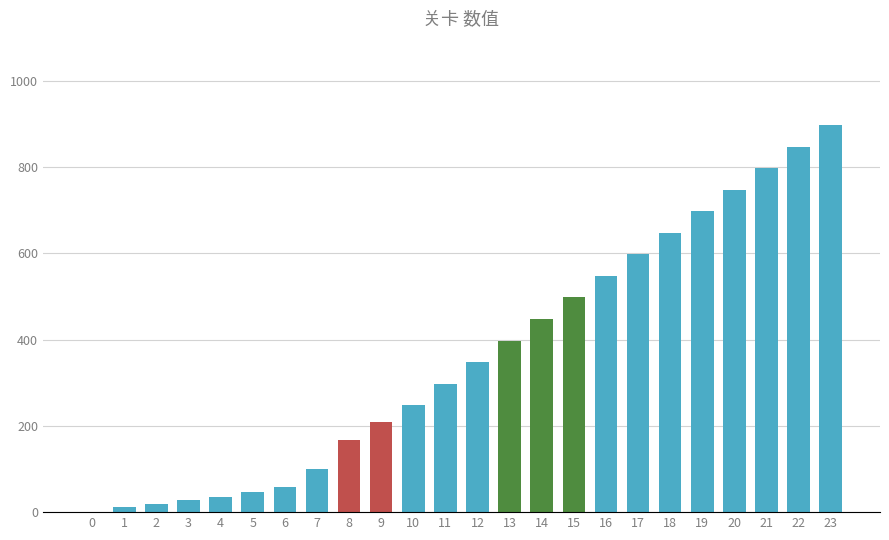

What is the sum of all values?

8699